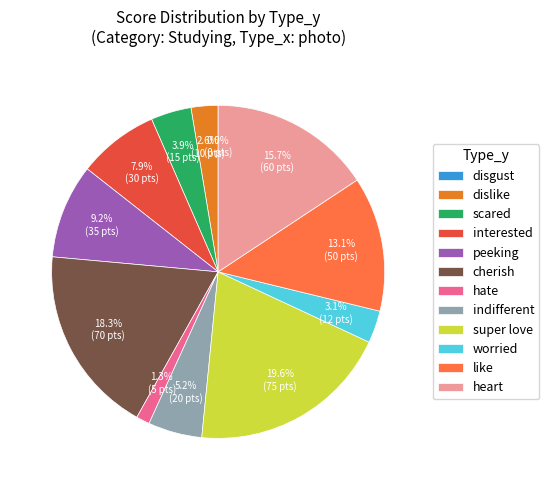

To the nearest percent, what is the difference between the largest and smallest slice percentages?

20%